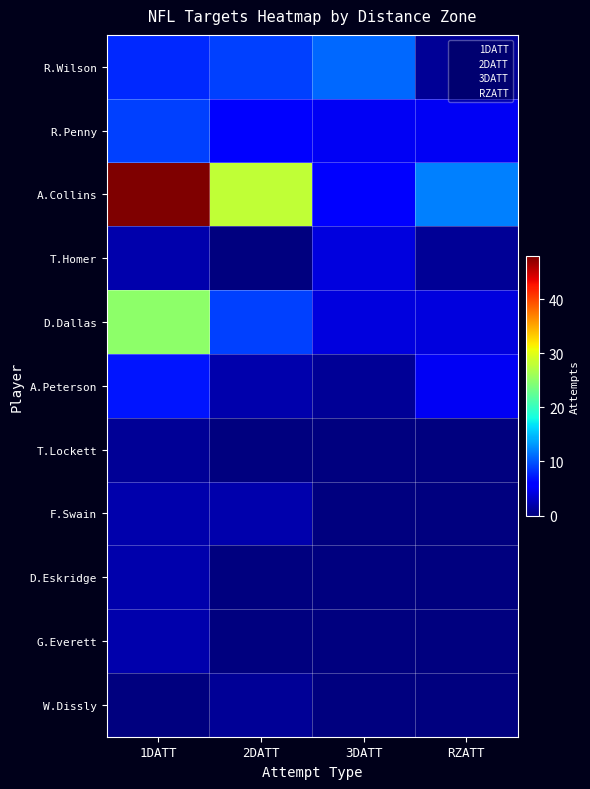

Which series changed the most between 2DATT and 3DATT?

A.Collins